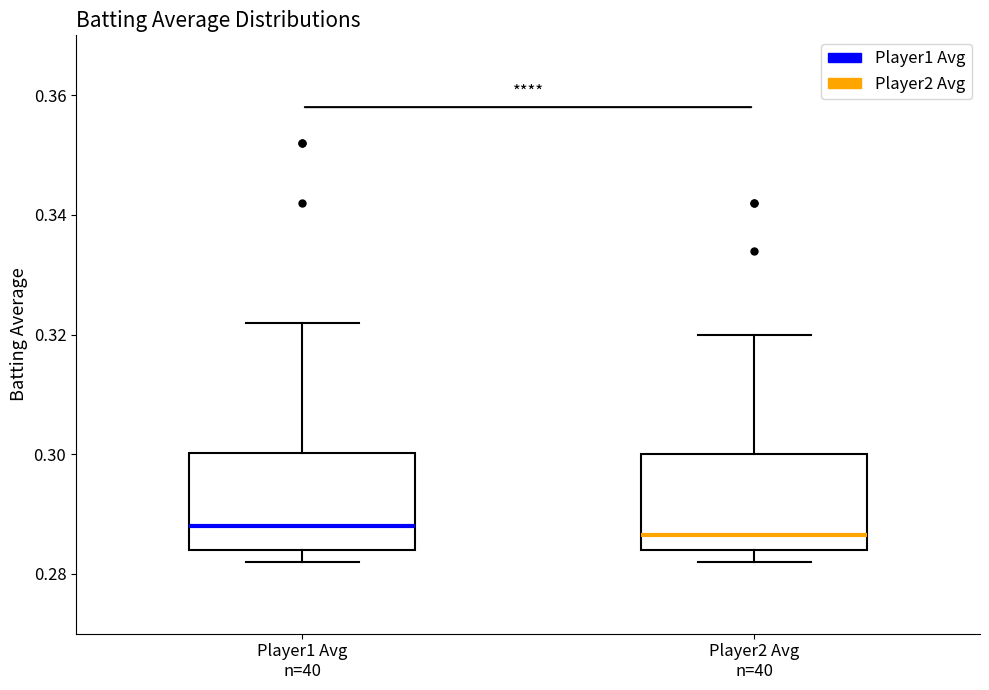

Where does the median line of the box for Player2 Avg n=40 sit on the y-axis? The values are not printed on the chart, so give them approximately, as read against the axis.

0.286